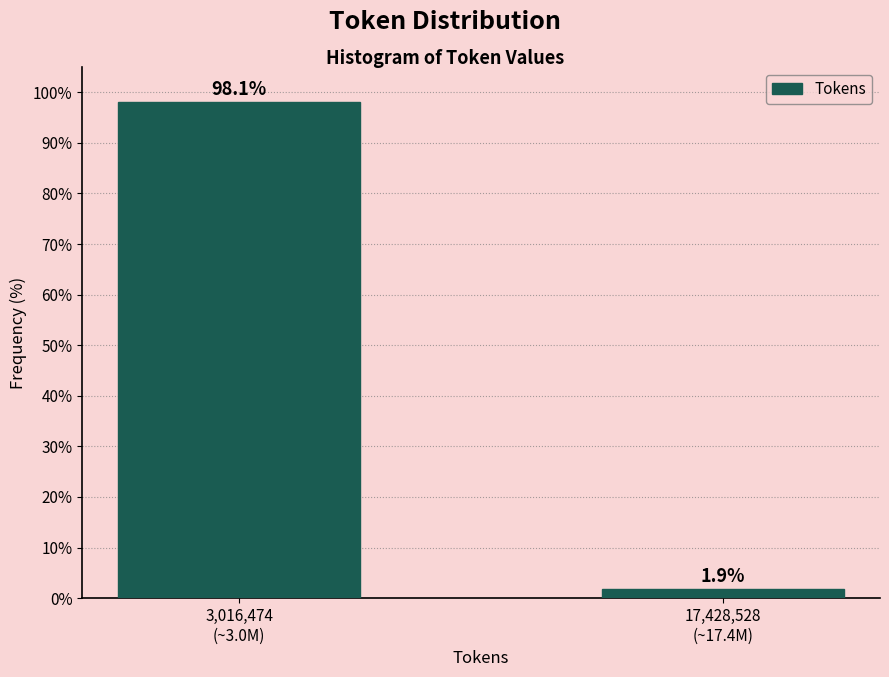

Reading left to right, what are all the values shown in this chart?

98.1	1.9